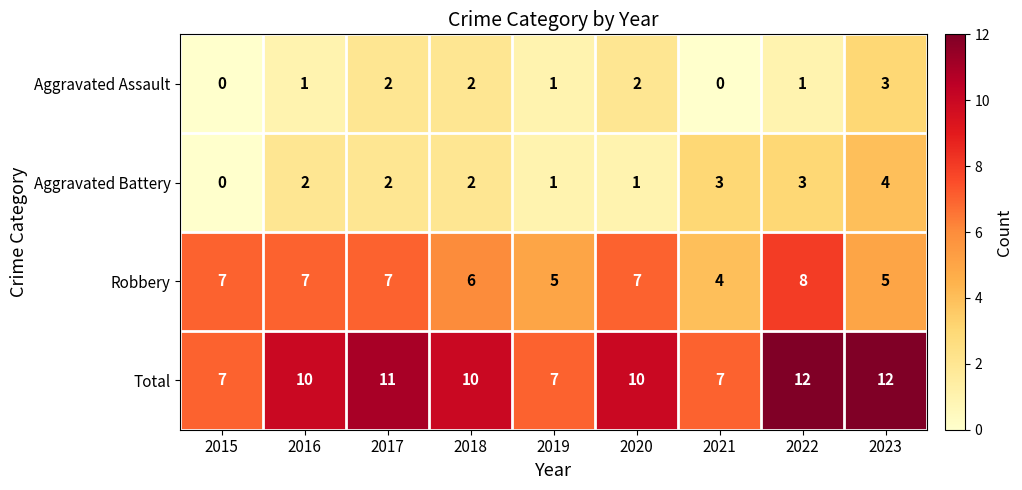

Which series changed the most between 2015 and 2016?

Total